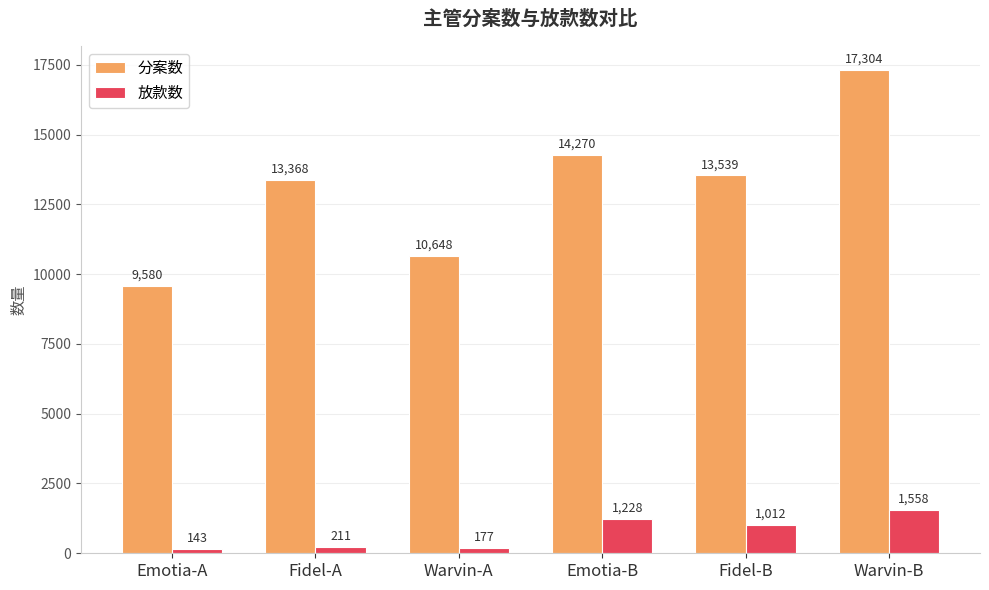

Which series has the widest spread of values?

分案数